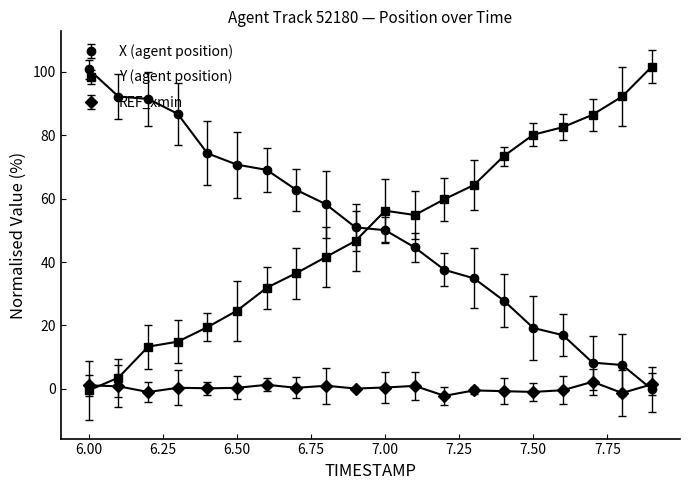

At which label does X (agent position) reach its peak?

6.00